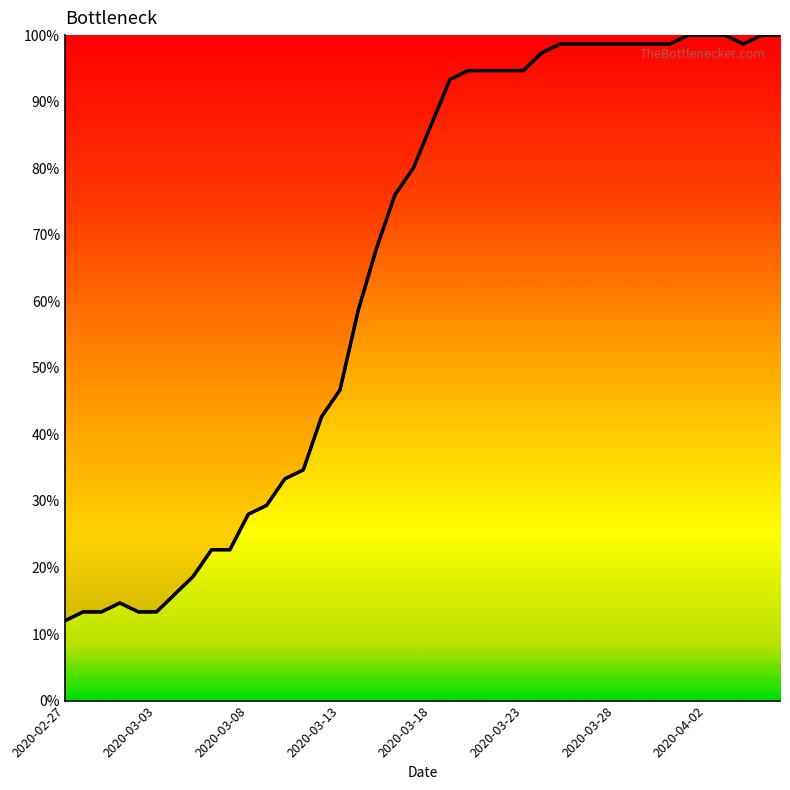

What position from the right is 2020-03-28?

10